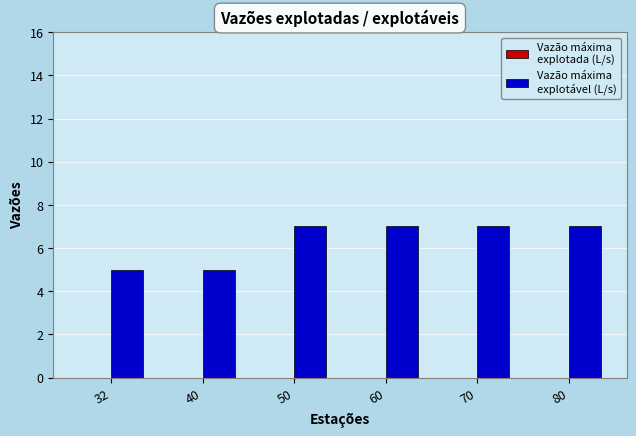

Reading right to left, extract all data points from this chart.

80=7	70=7	60=7	50=7	40=5	32=5